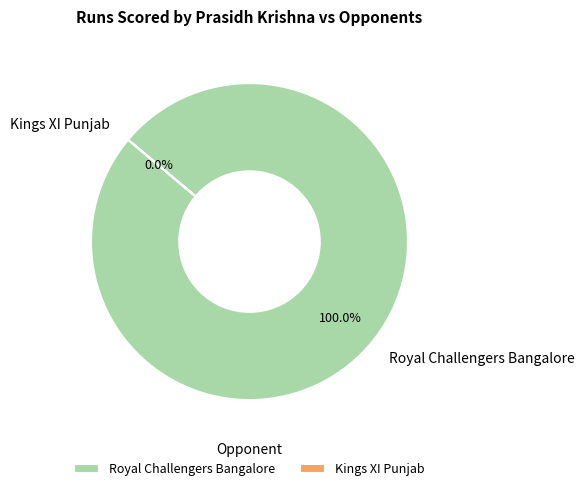

To the nearest percent, what is the difference between the largest and smallest slice percentages?

100%